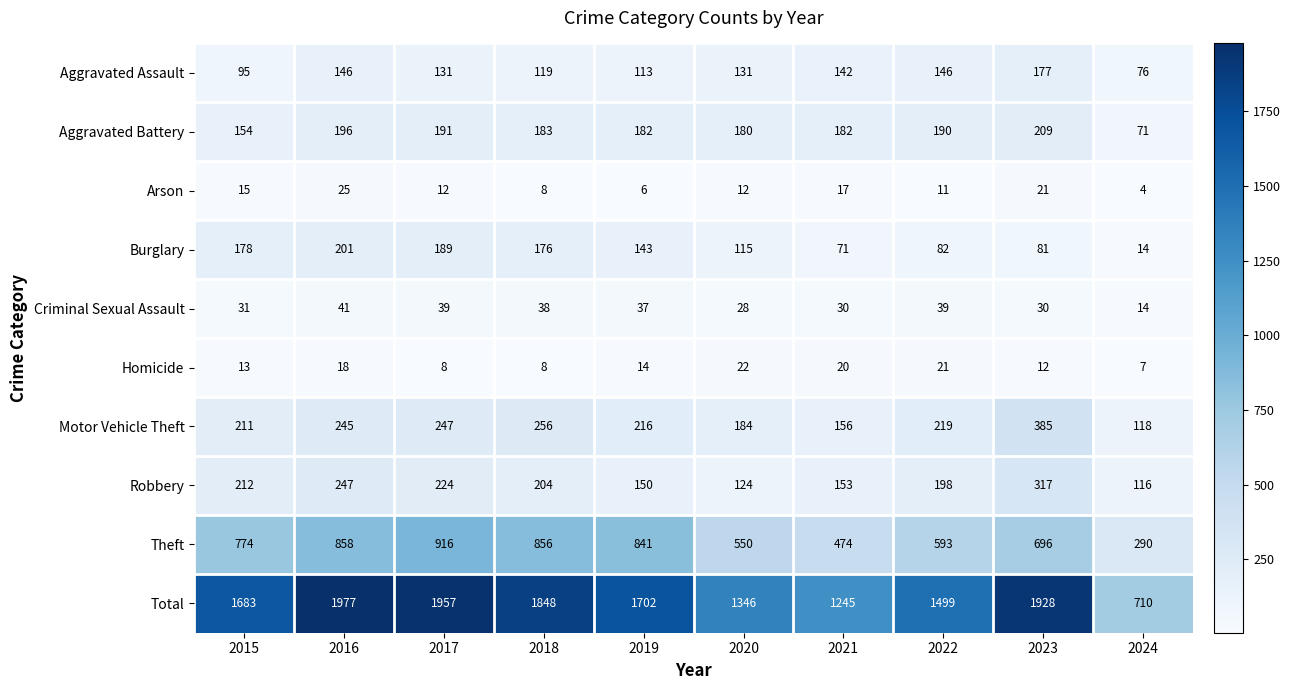

List the series in order of their peak value, lowest first.

Homicide, Arson, Criminal Sexual Assault, Aggravated Assault, Burglary, Aggravated Battery, Robbery, Motor Vehicle Theft, Theft, Total